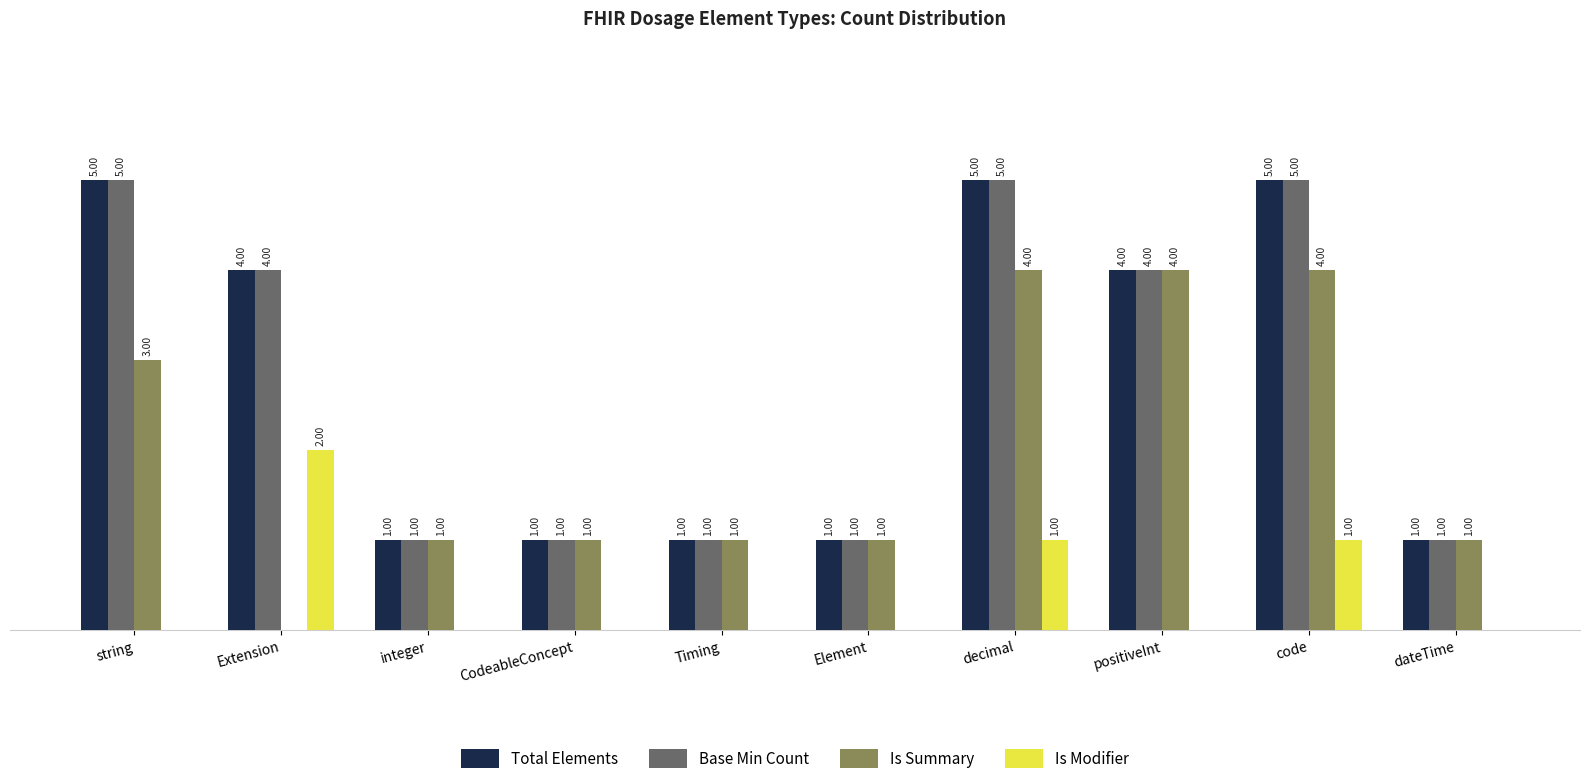

Where does the Total Elements series first go above 4?

string